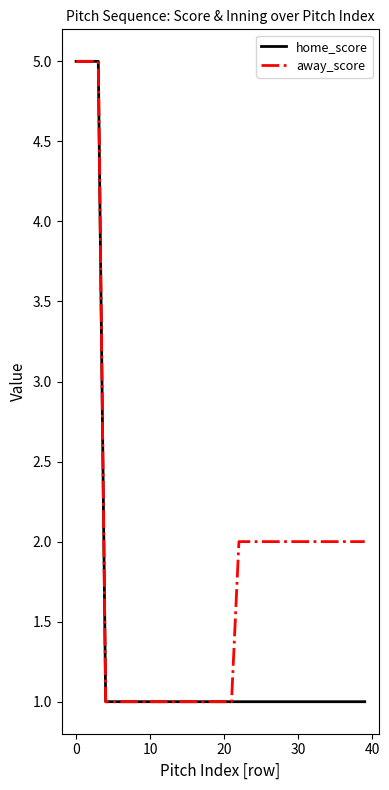

List the series in order of their overall mean, lowest first.

home_score, away_score